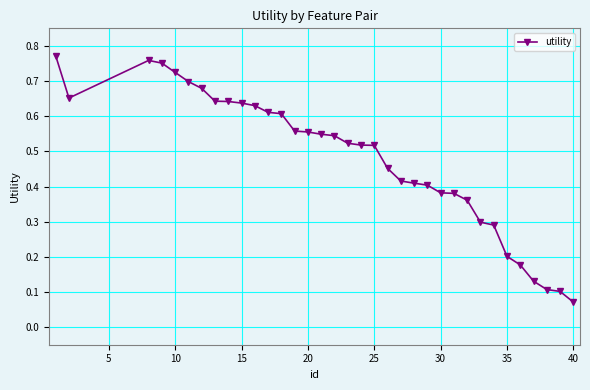

Count the values in the range 0 to 1.

35